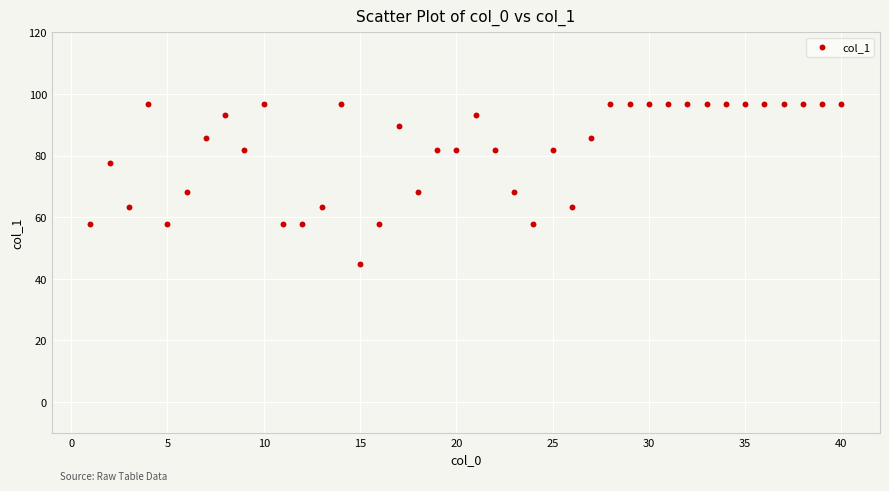

What is the range of Y values (max minus min)?

51.9